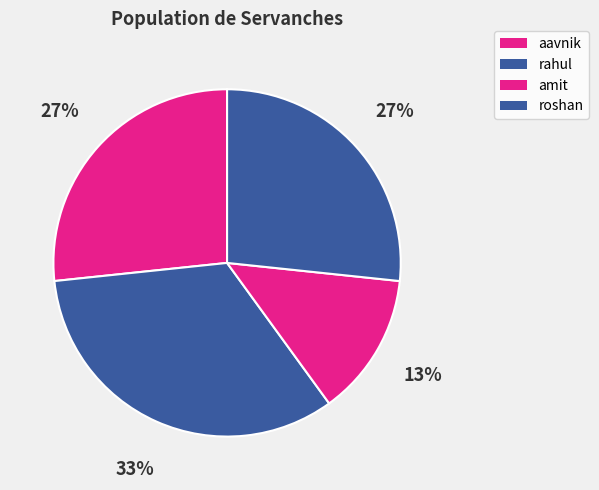

Which has a higher value, rahul or amit?

rahul